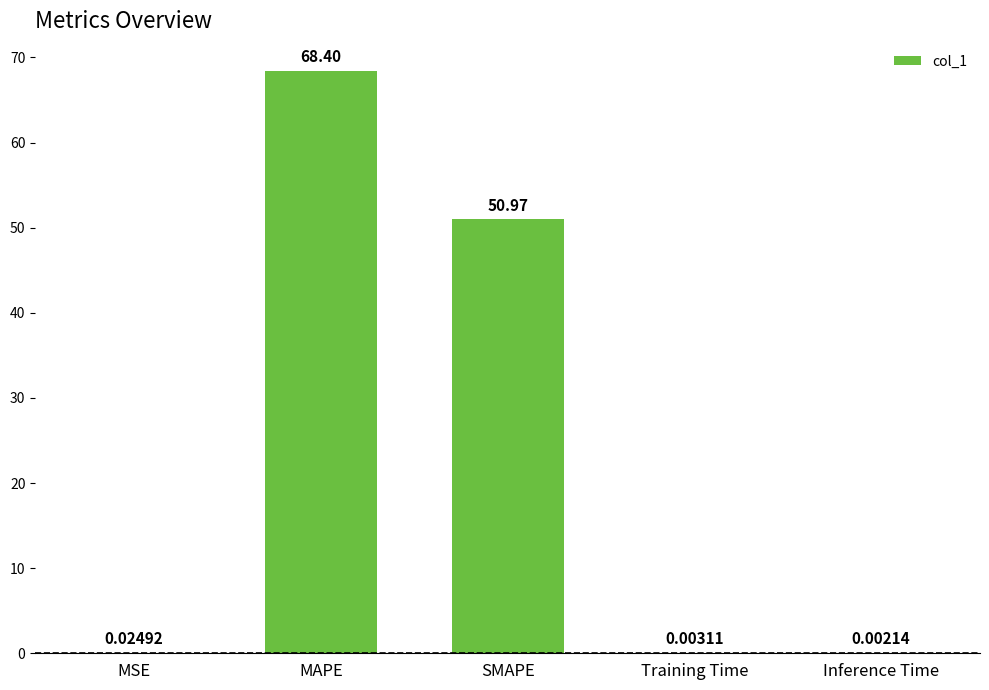

Between MSE and Inference Time, which is larger?

MSE